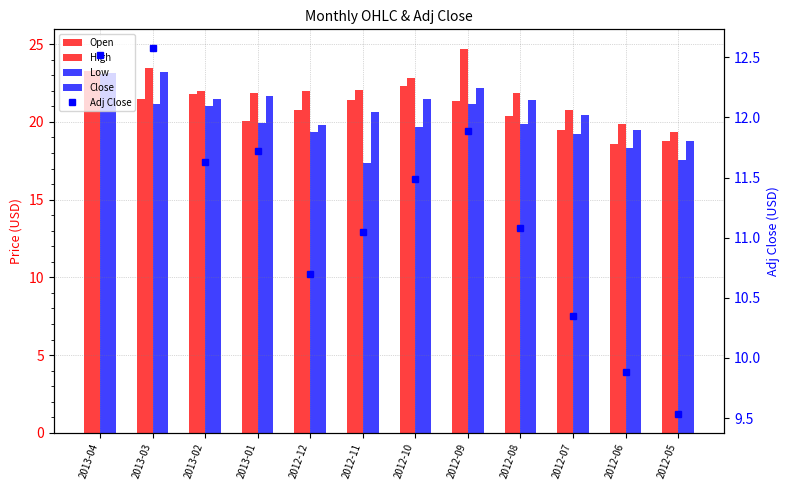

At how many categories does at least one series exceed 11?

12